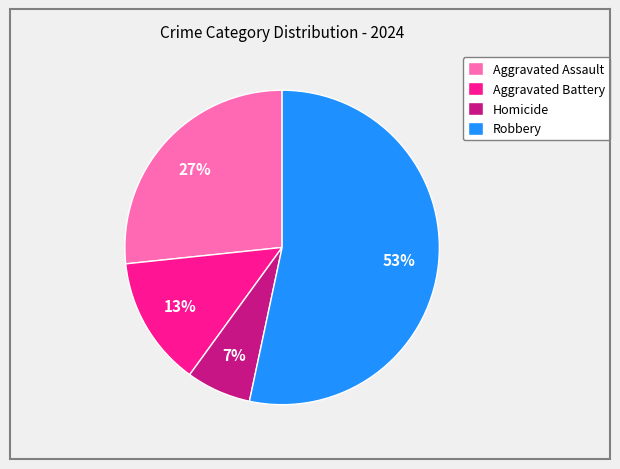

Which category accounts for the majority?

Robbery